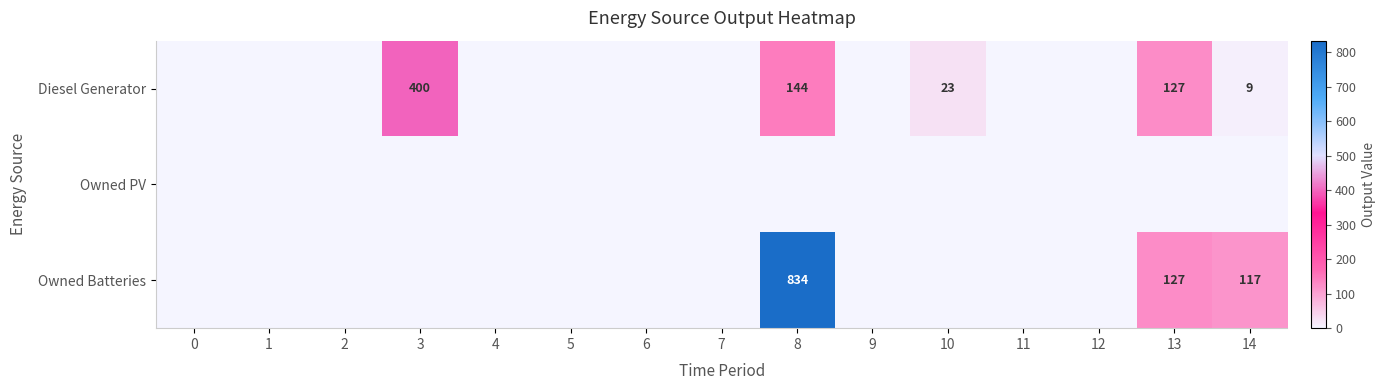

What is the highest value of the Owned Batteries series?

834